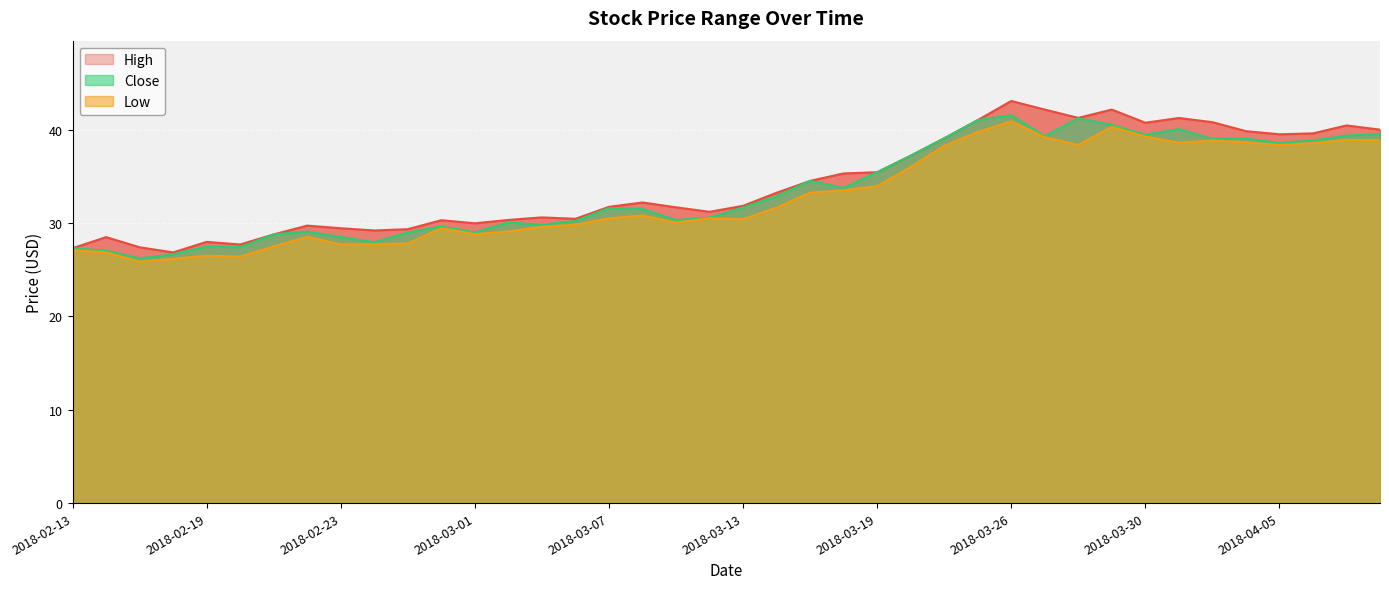

Where is High nearest to the value 34?

2018-03-15